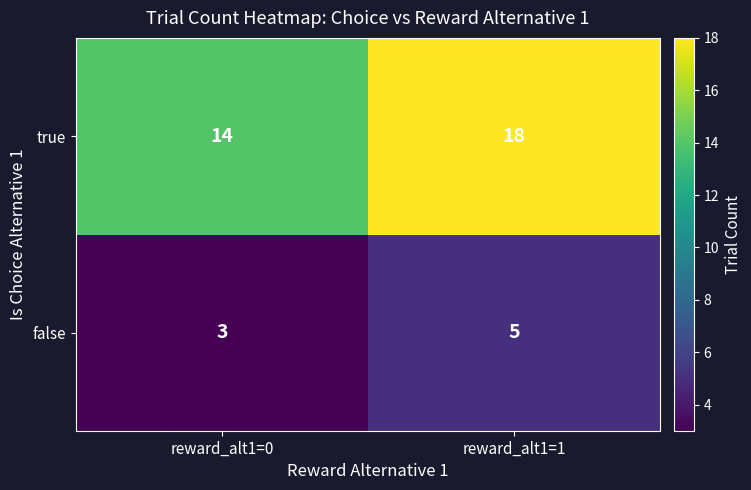

Which series has the widest spread of values?

true